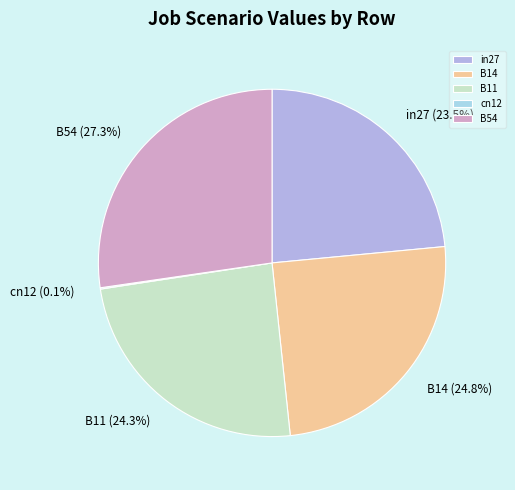

What percentage is the B14 slice, to the nearest percent?

25%